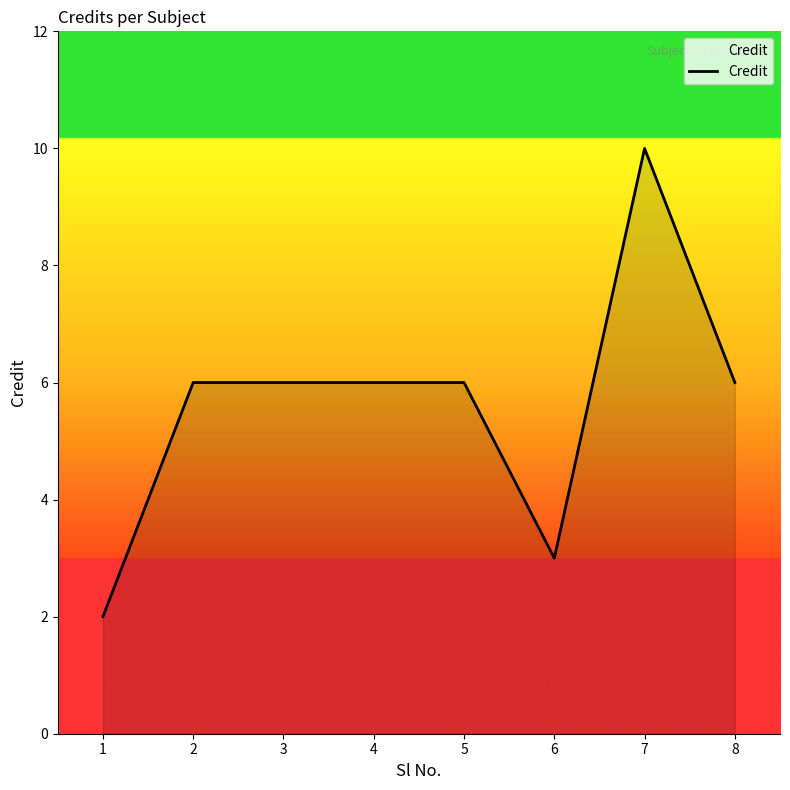

Count the number of categories in the chart.

8